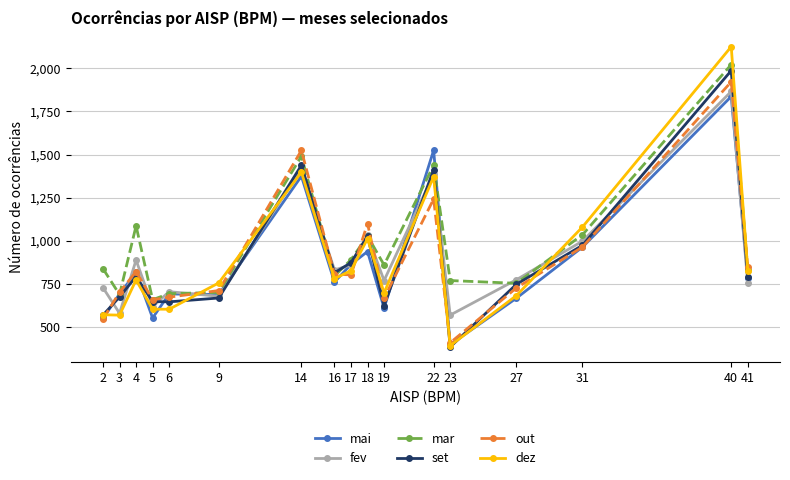

How many series are shown in this chart?

6